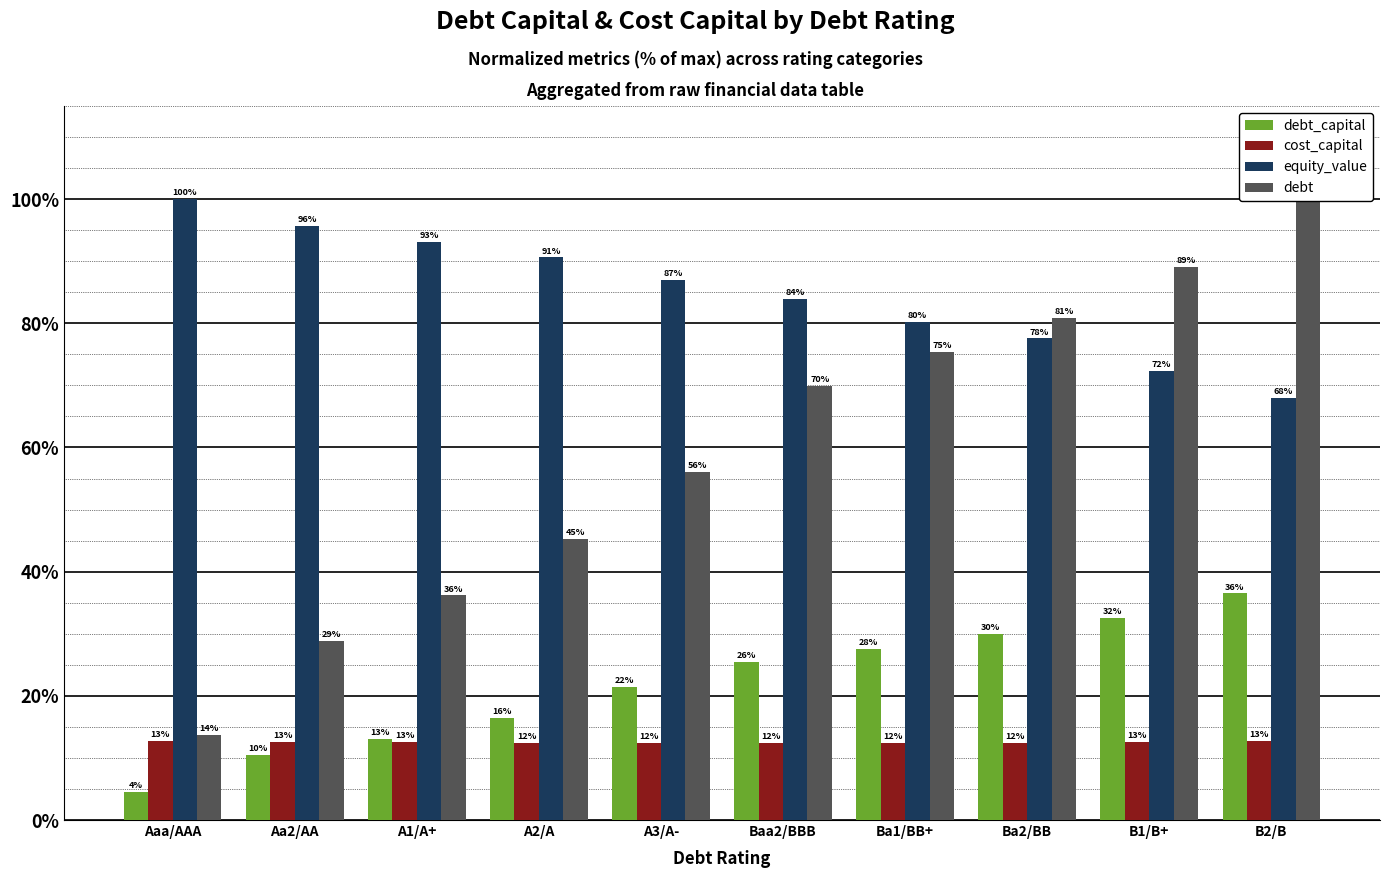

What position from the right is A1/A+?

8